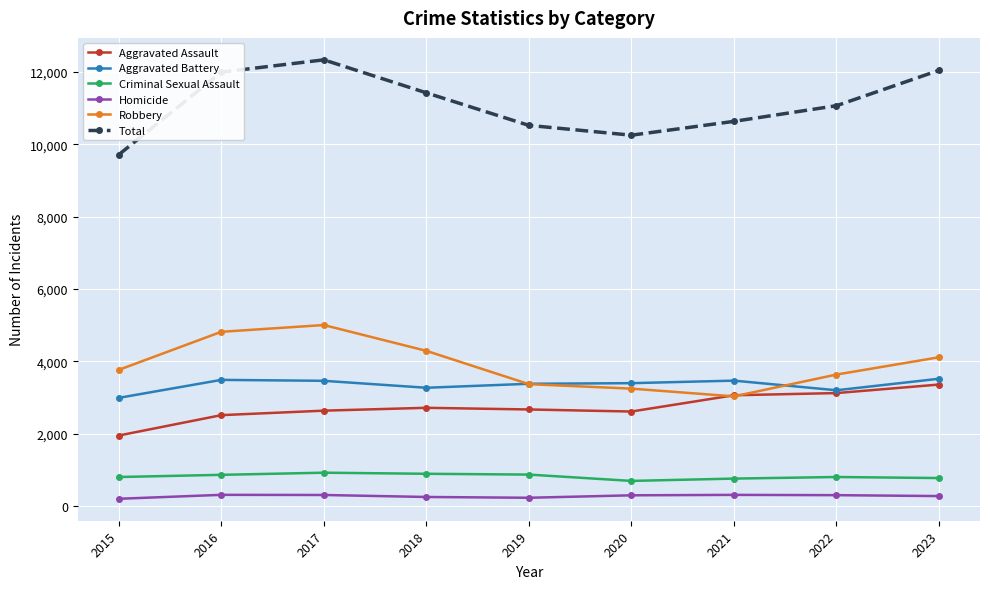

At which label does Total reach its peak?

2017